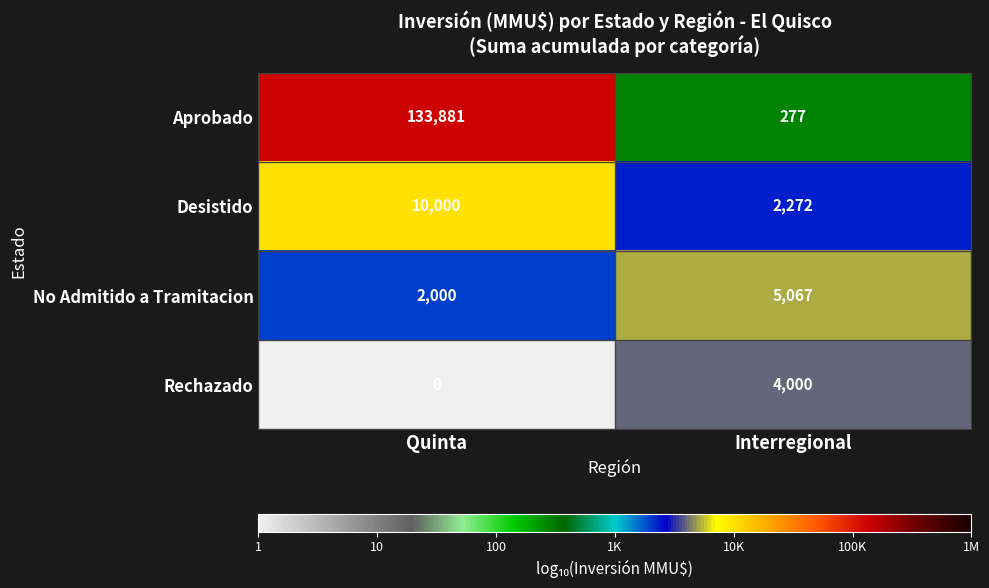

At how many categories does at least one series exceed 1?

2